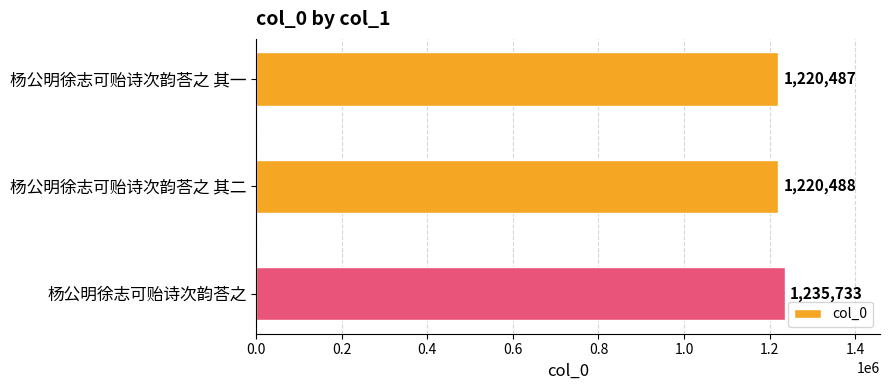

What position from the bottom is 杨公明徐志可贻诗次韵荅之?

1